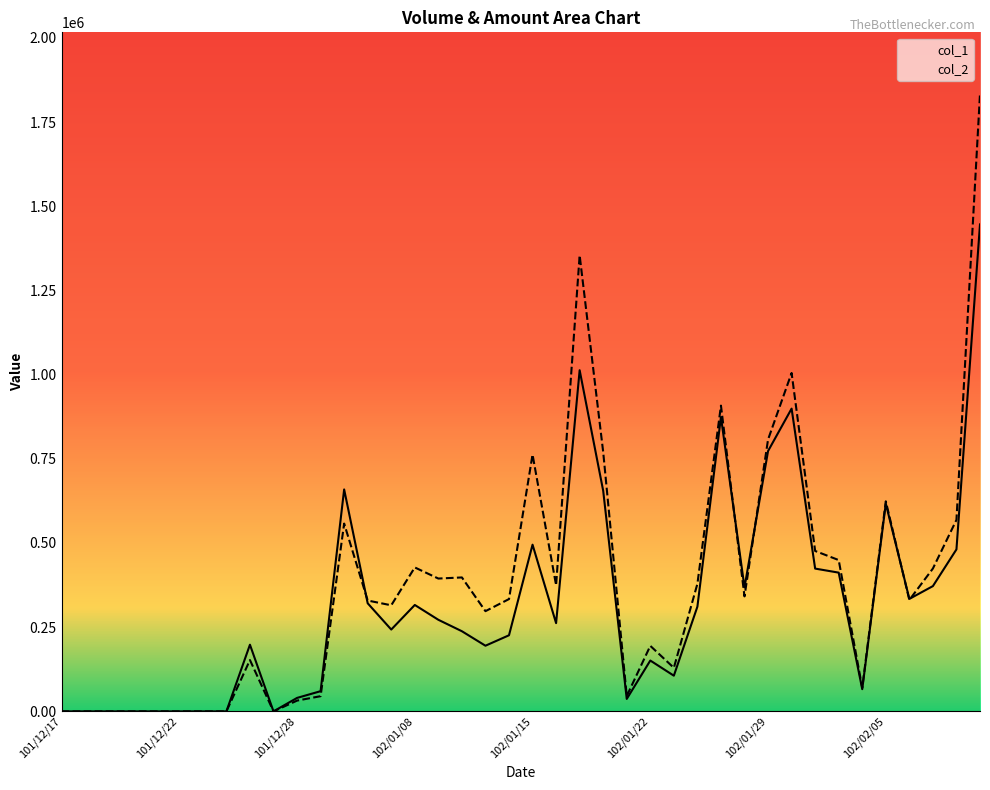

True or false: col_2 has a value of 819034 at 102/02/19.

False